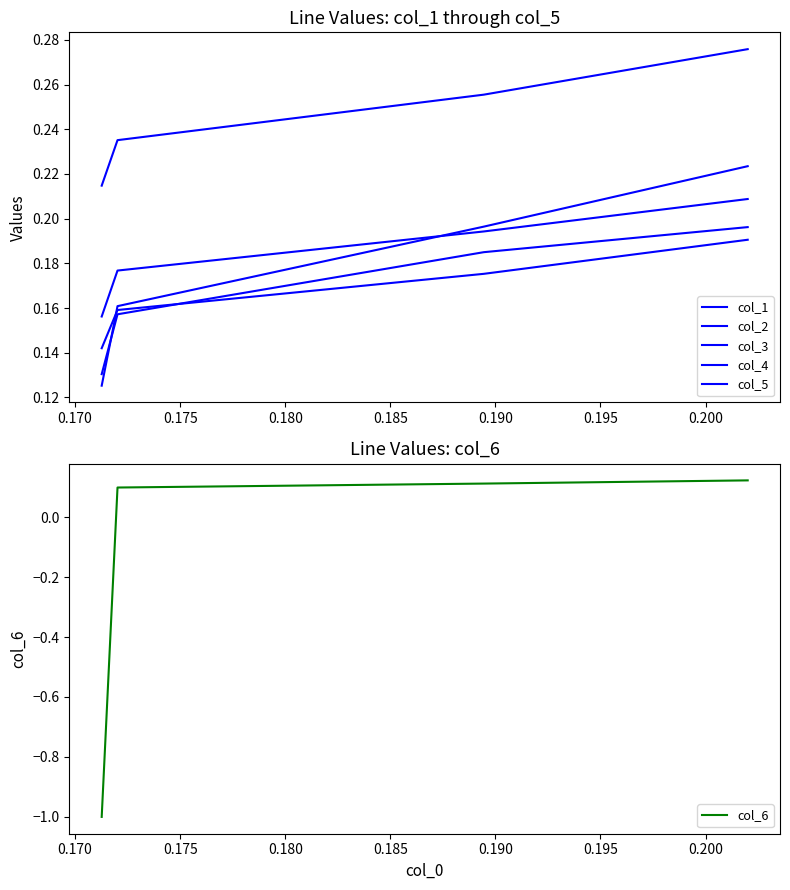

True or false: col_4 and col_5 cross at least once.

False